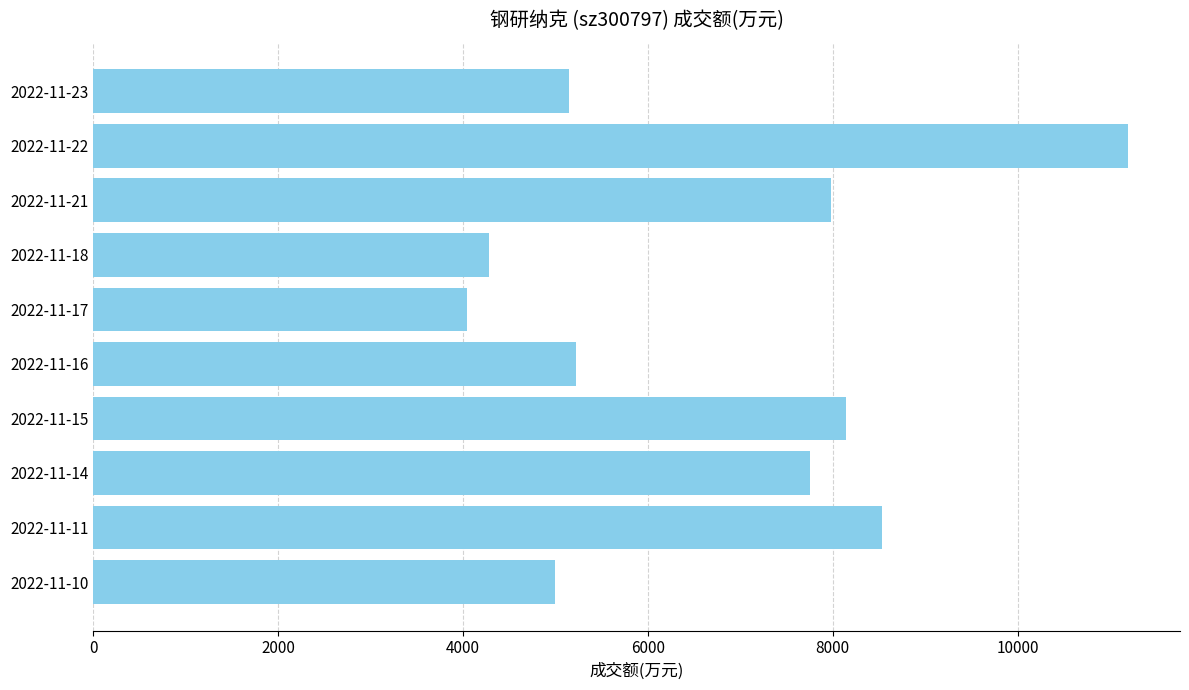

Between 2022-11-16 and 2022-11-15, which is larger?

2022-11-15